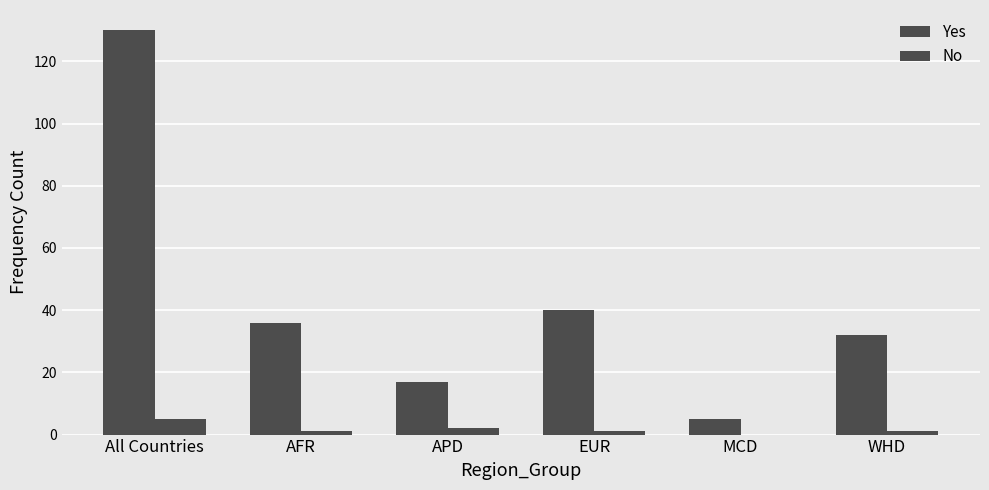

How many groups of bars are there?

6